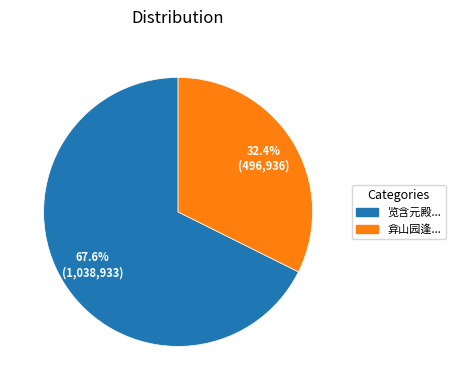

Is there any slice that represents more than half of the pie?

Yes